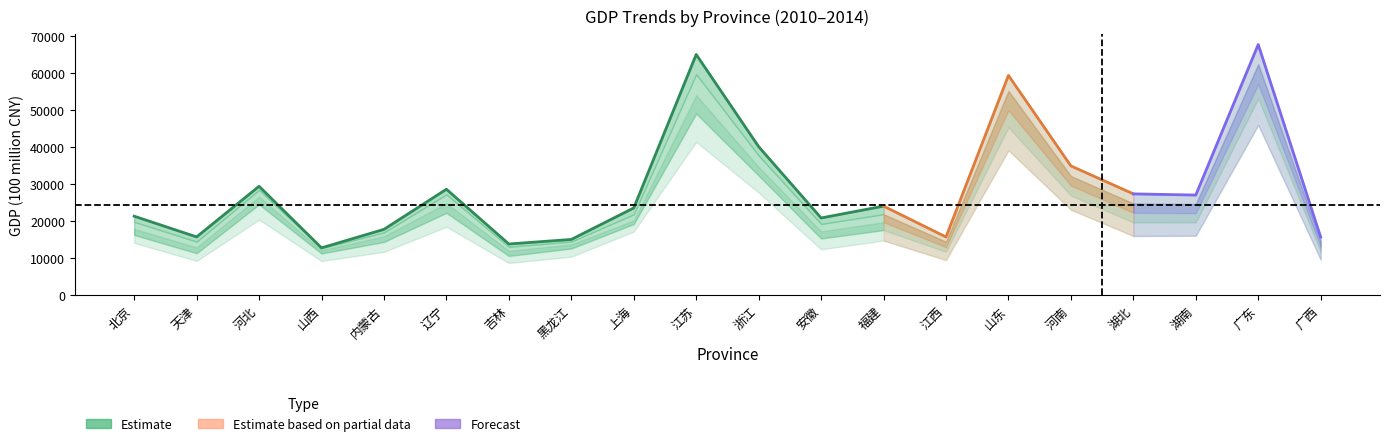

List the labels in order of GDP2011 value, smallest first.

吉林, 山西, 天津, 江西, 广西, 黑龙江, 内蒙古, 安徽, 北京, 福建, 上海, 湖北, 湖南, 辽宁, 河北, 河南, 浙江, 山东, 江苏, 广东